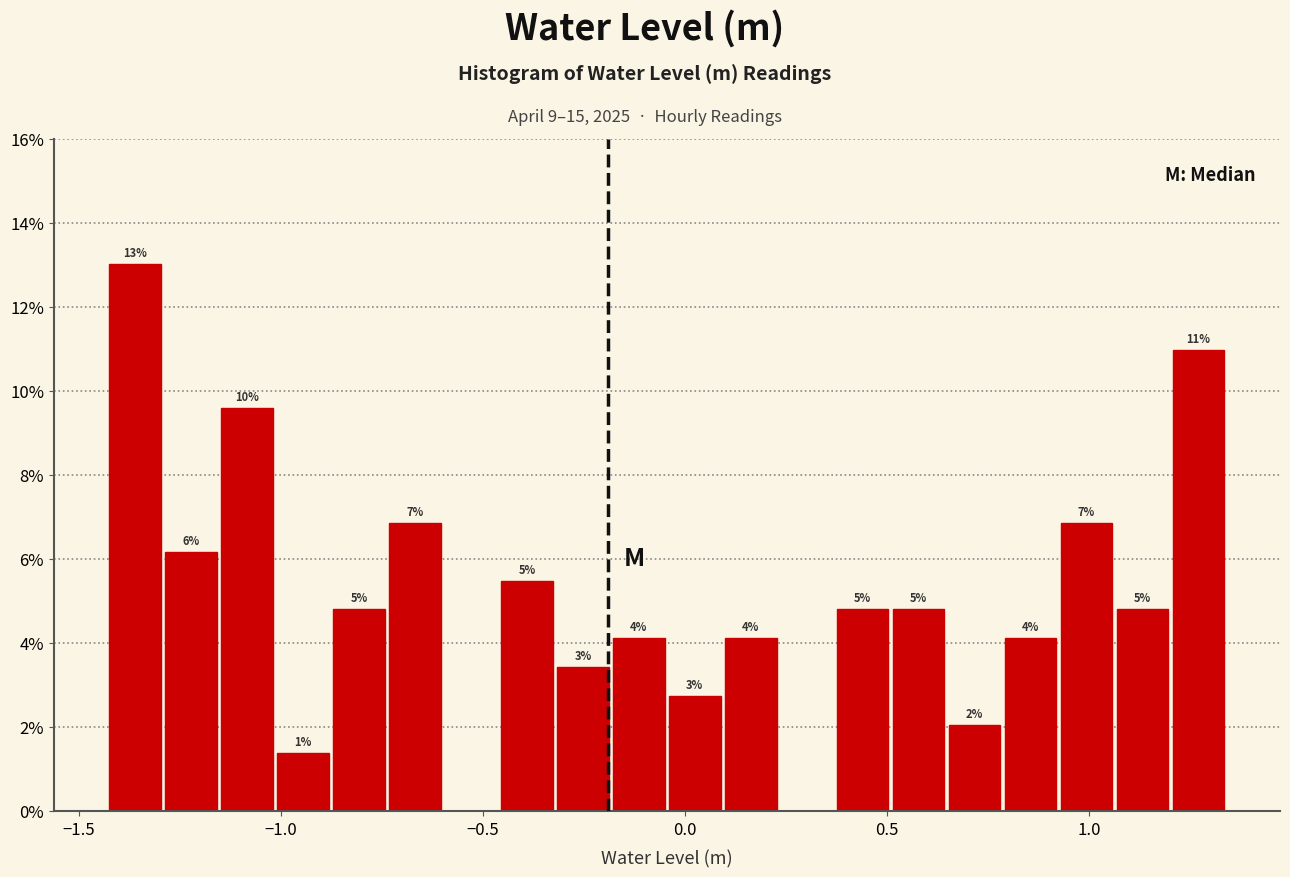

Read against the x-axis, roughly where is the centre of the tallest bar?

-1.35